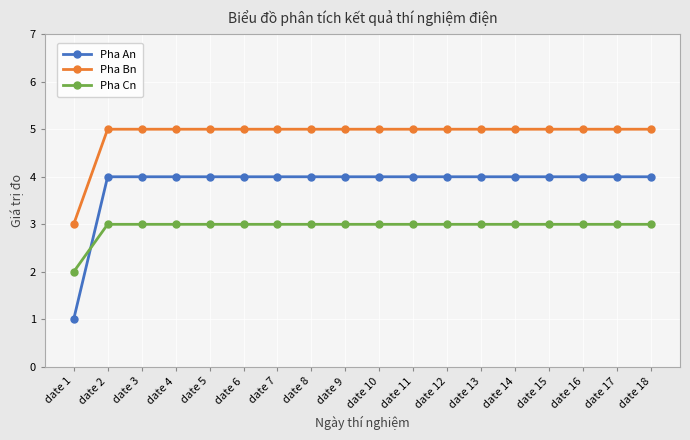

What is the highest value of the Pha Bn series?

5